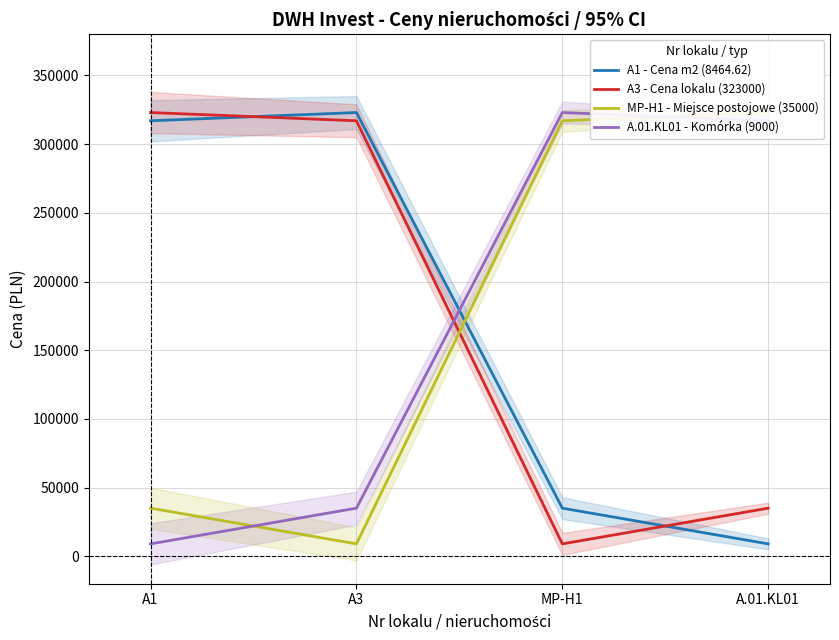

Is it true that MP-H1 - Miejsce postojowe (35000) equals 1828 at A3?

False